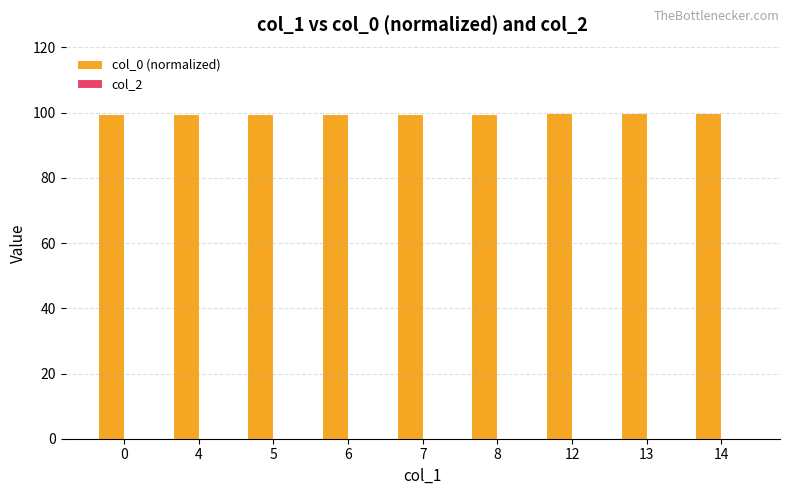

What is the sum of the values at 7 and 14?

199.5